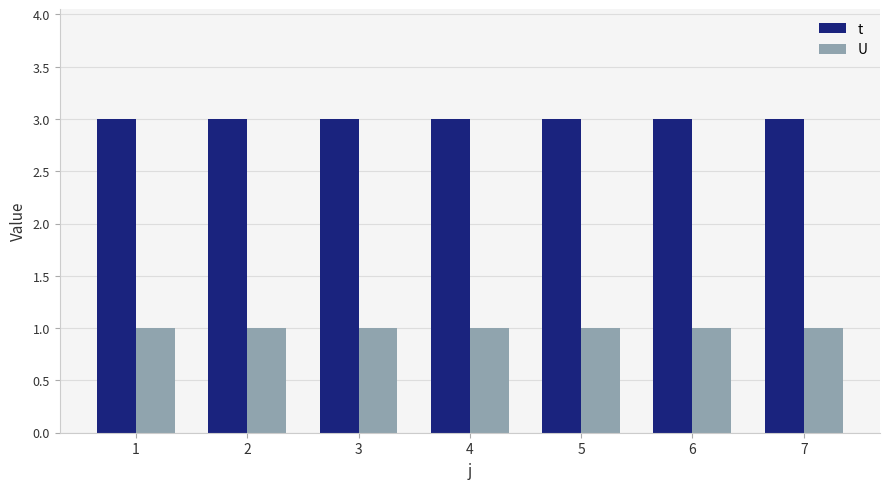

What is the average value of the U series?

1